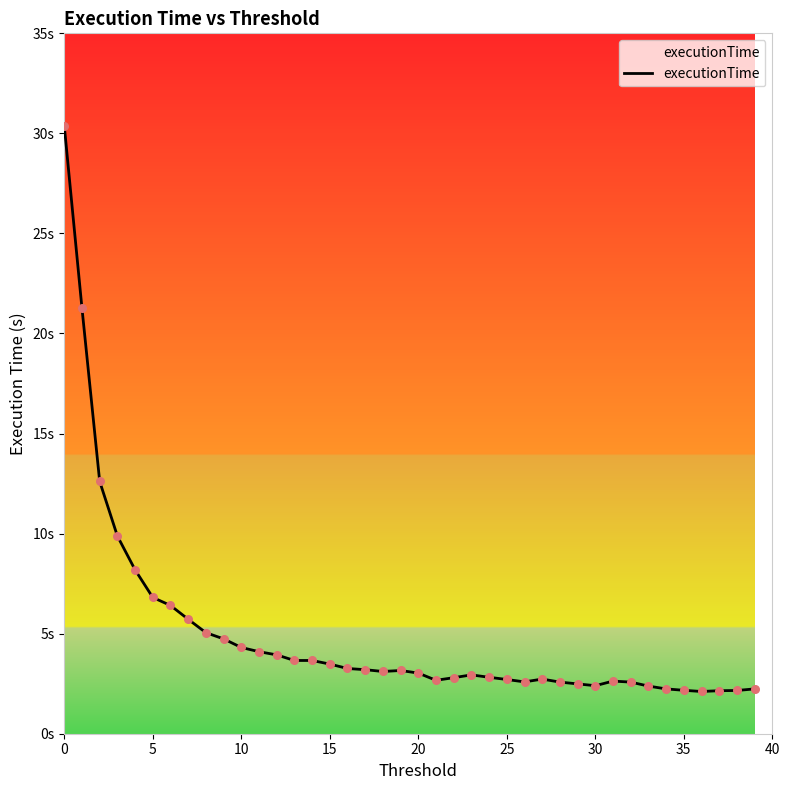

Does the chart have visible grid lines?

No